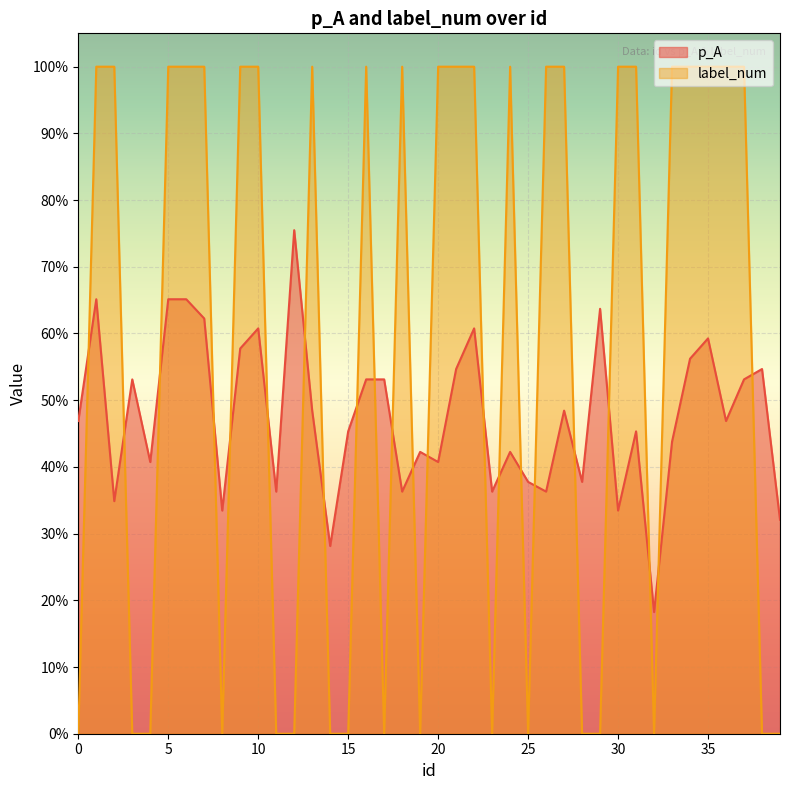

Does the chart display data point markers on the line(s)?

No